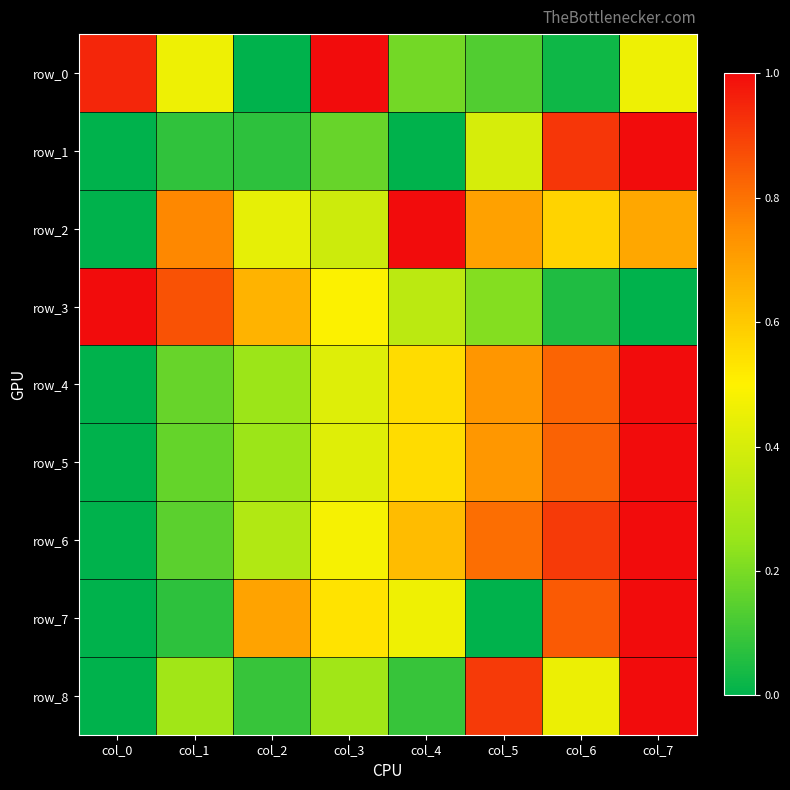

Reading left to right, list all the values displayed in this chart.

row_0: 0.9	0.5	0.0	1.0	0.2	0.1	0.0	0.5
row_1: 0.0	0.1	0.1	0.2	0.0	0.4	0.9	1.0
row_2: 0.0	0.8	0.4	0.4	1.0	0.7	0.6	0.7
row_3: 1.0	0.9	0.7	0.5	0.3	0.2	0.1	0.0
row_4: 0.0	0.2	0.3	0.4	0.6	0.7	0.8	1.0
row_5: 0.0	0.2	0.3	0.4	0.6	0.7	0.8	1.0
row_6: 0.0	0.2	0.3	0.5	0.6	0.8	0.9	1.0
row_7: 0.0	0.1	0.7	0.5	0.5	0.0	0.8	1.0
row_8: 0.0	0.3	0.1	0.3	0.1	0.9	0.5	1.0